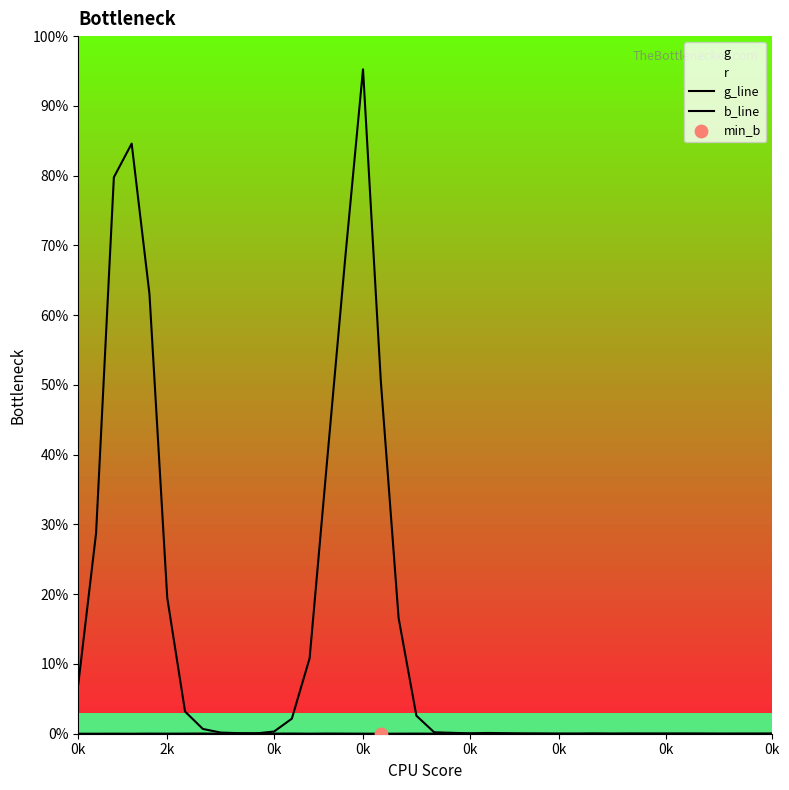

Is the value of b_line at 19 greater than the value of g_line at 0k?

Yes